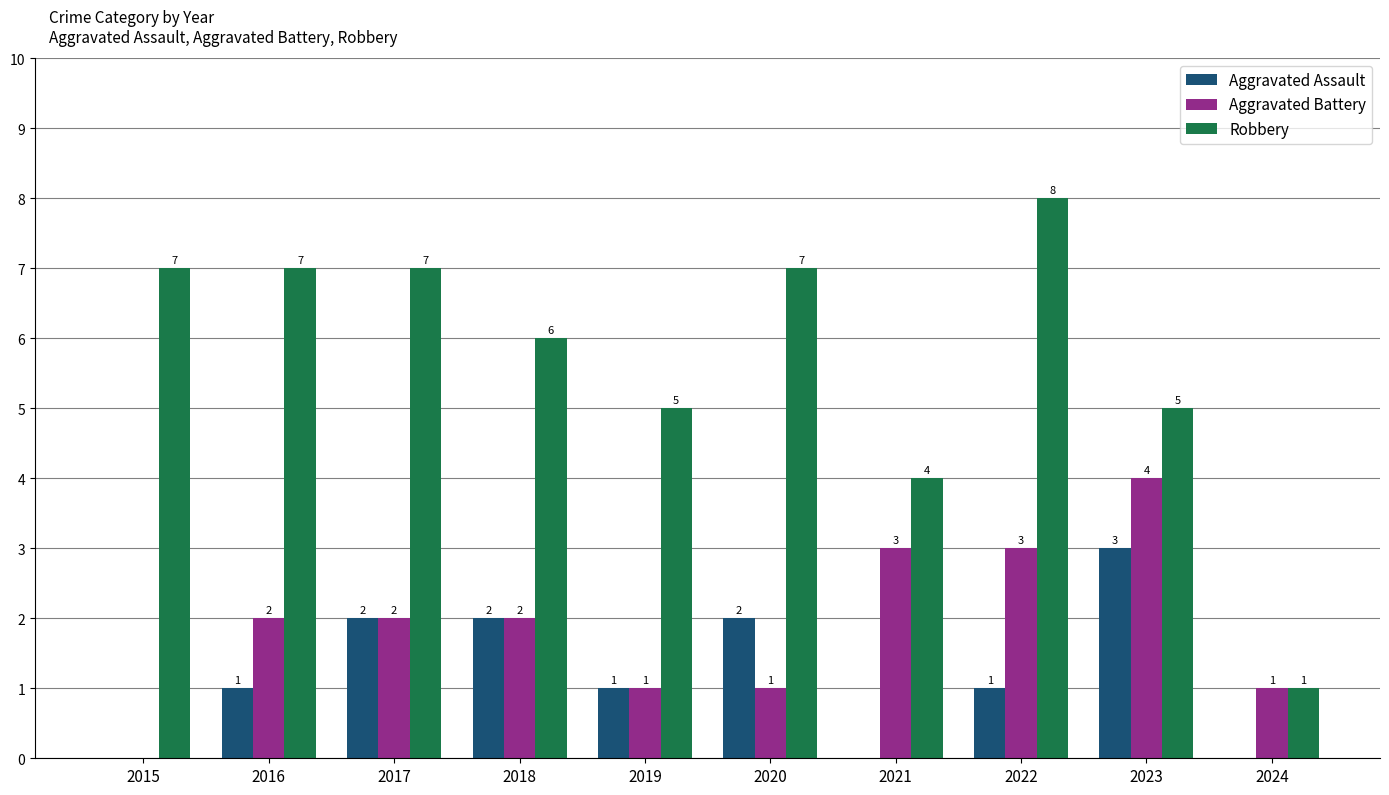

How many Aggravated Battery values are between 1 and 3?

8